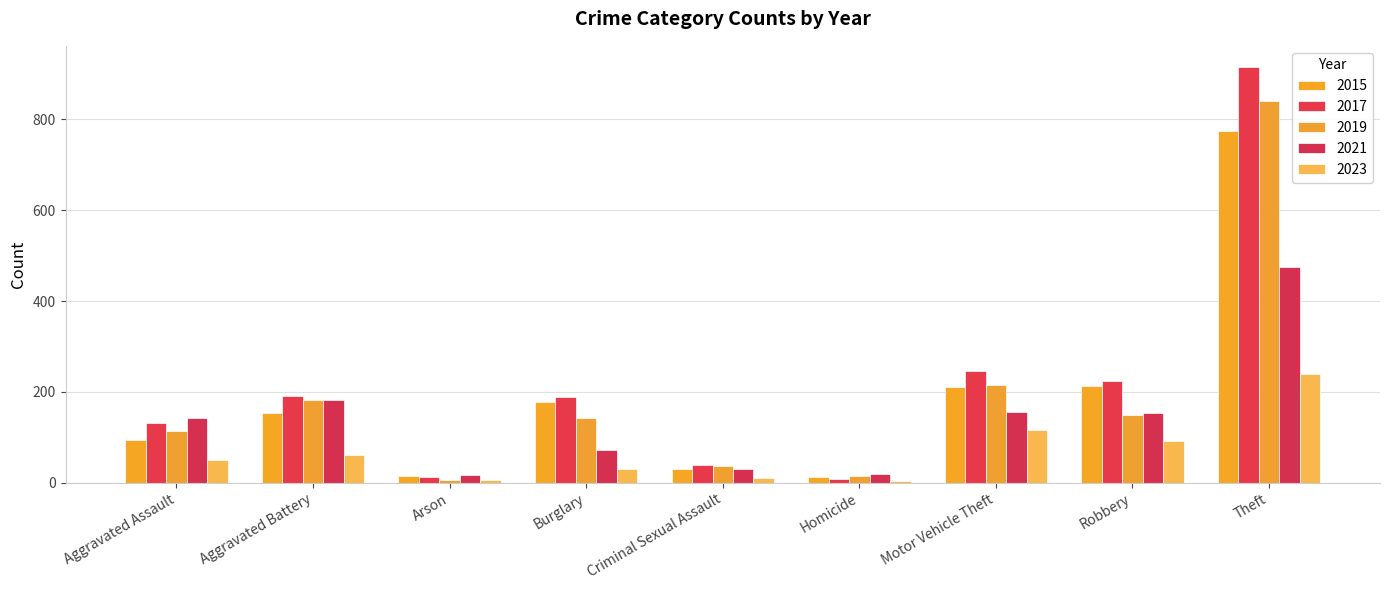

The 2017 series shows 12 at Homicide. True or false?

False